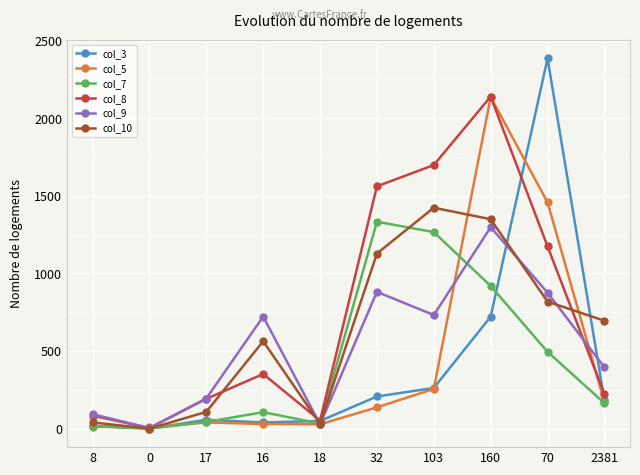

True or false: col_10 has more than 2 interior local peaks.

False